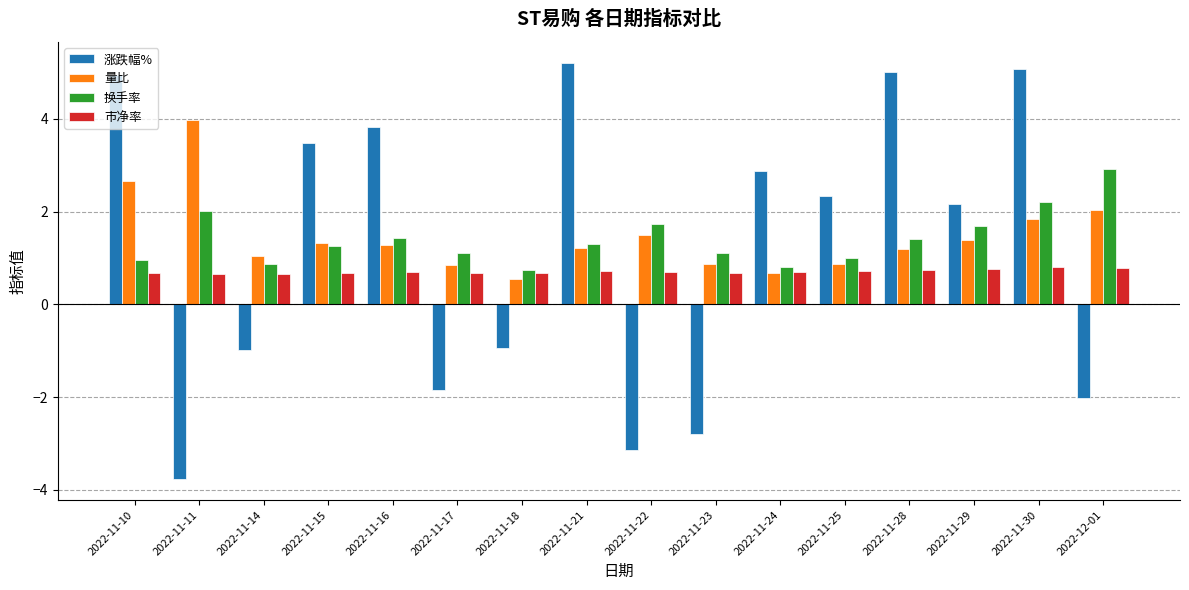

Rank the series by their maximum value, from highest to lowest.

涨跌幅%, 量比, 换手率, 市净率